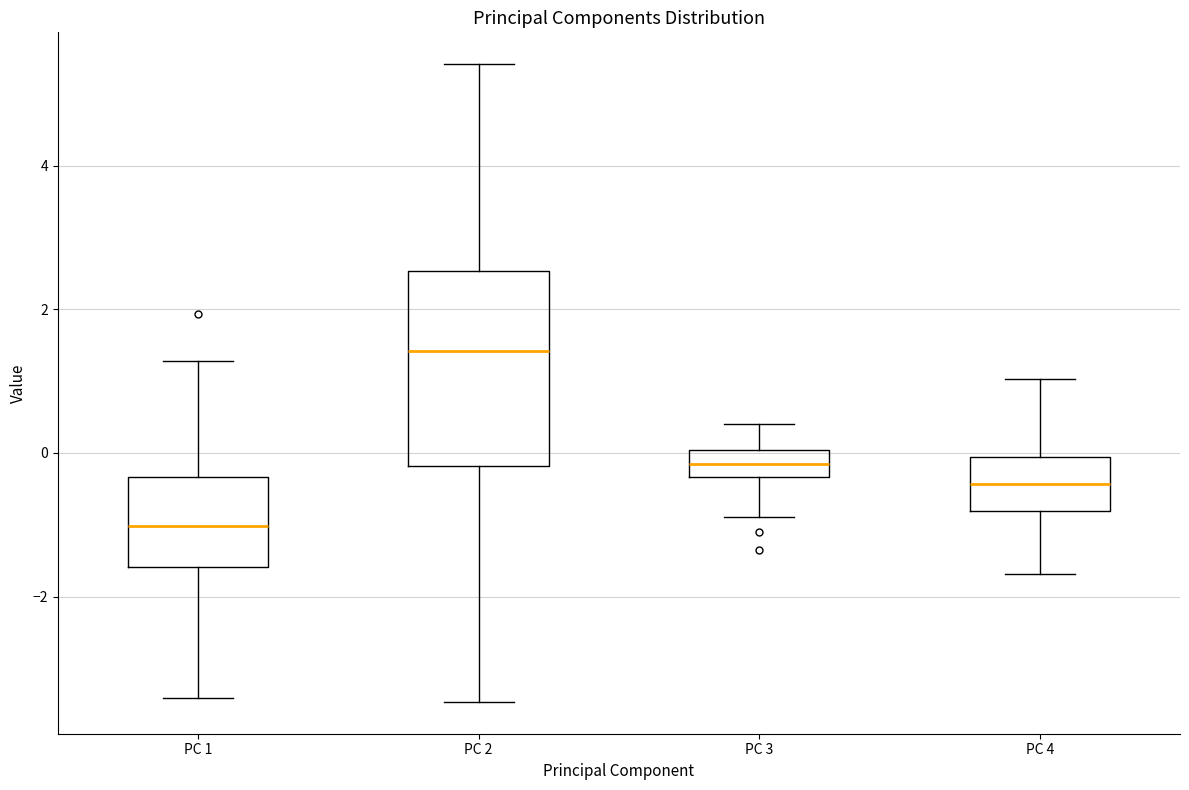

Which box has the lowest median line?

PC 1